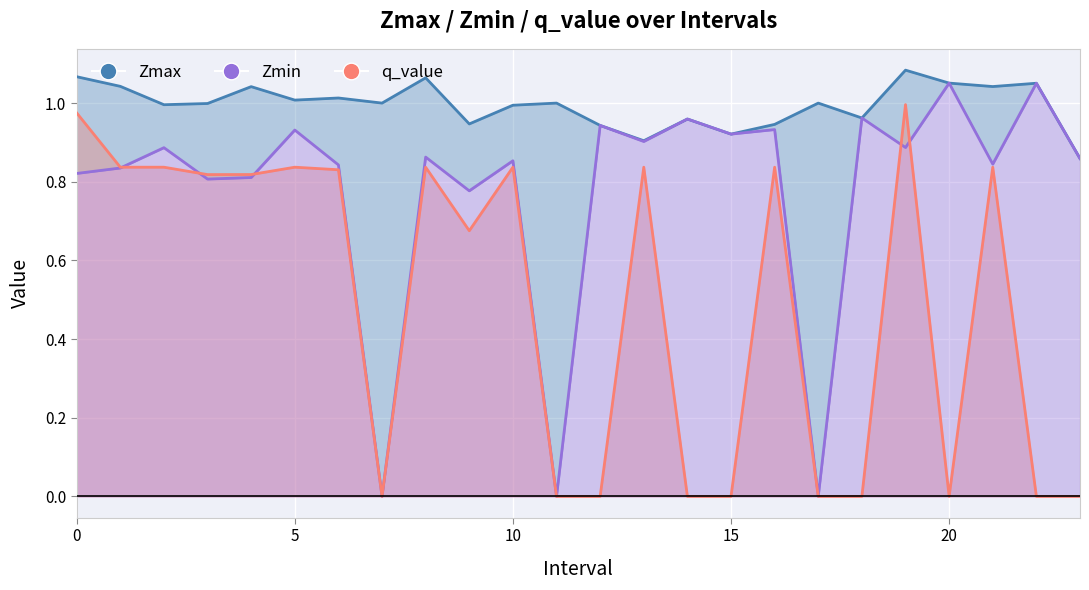

What is the difference between the highest and lowest values at 20?

1.1